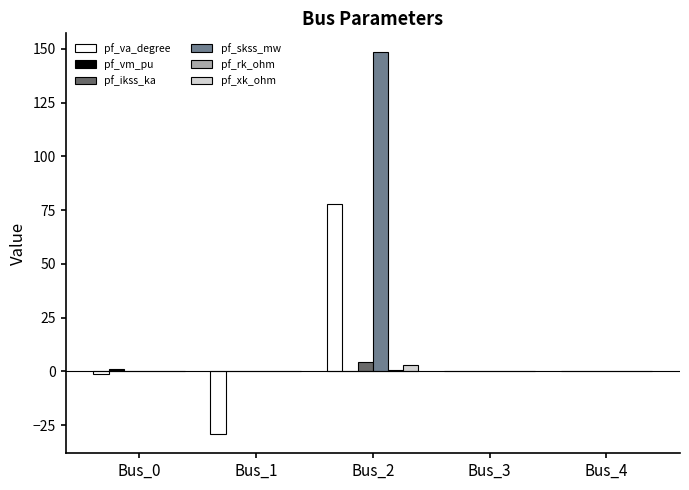

At which category does the chart reach its peak across all series?

Bus_2